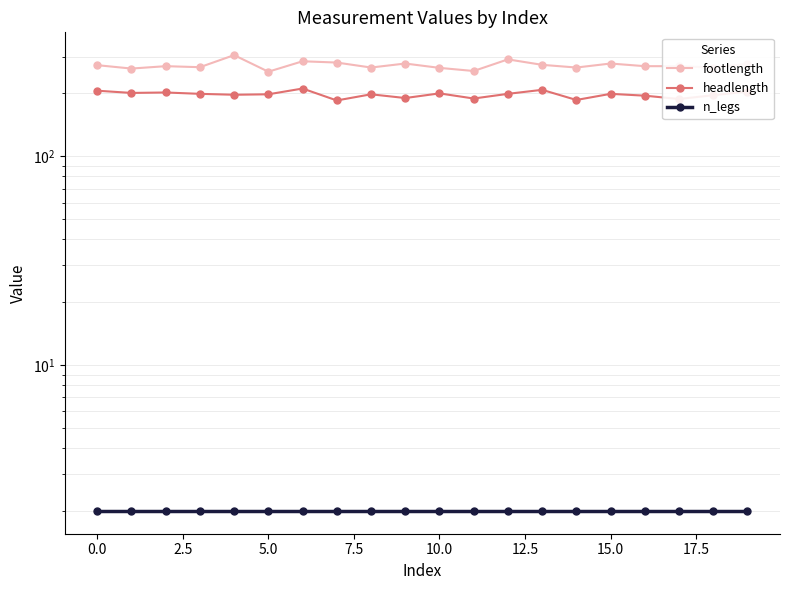

Does the chart have visible grid lines?

Yes